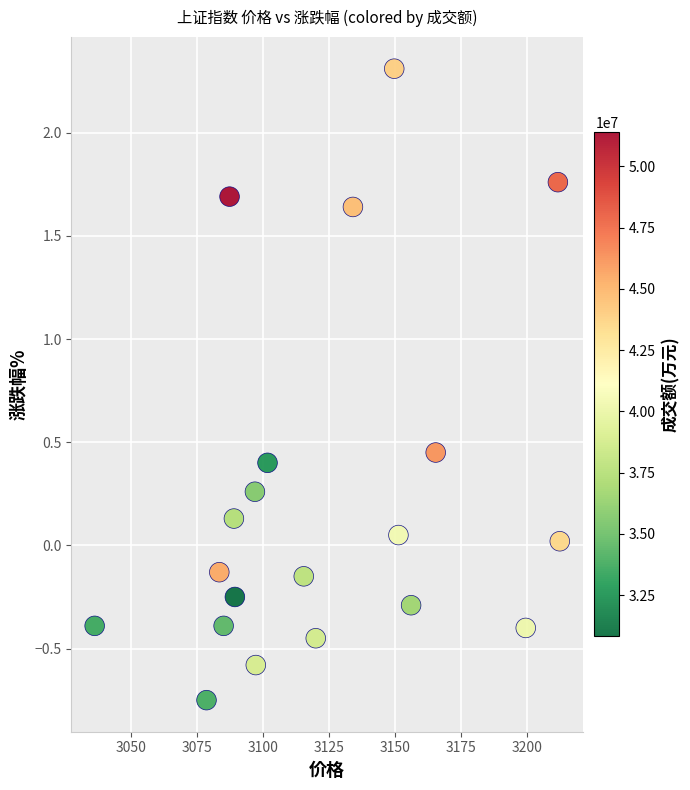

What is the range of X values (max minus min)?

176.4